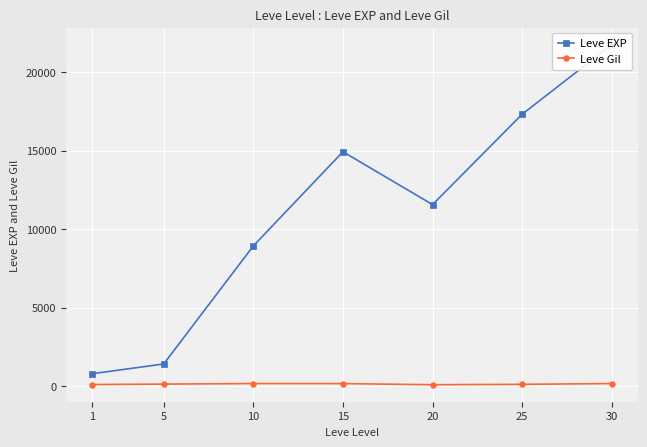

True or false: Leve Gil and Leve EXP intersect in this chart.

False